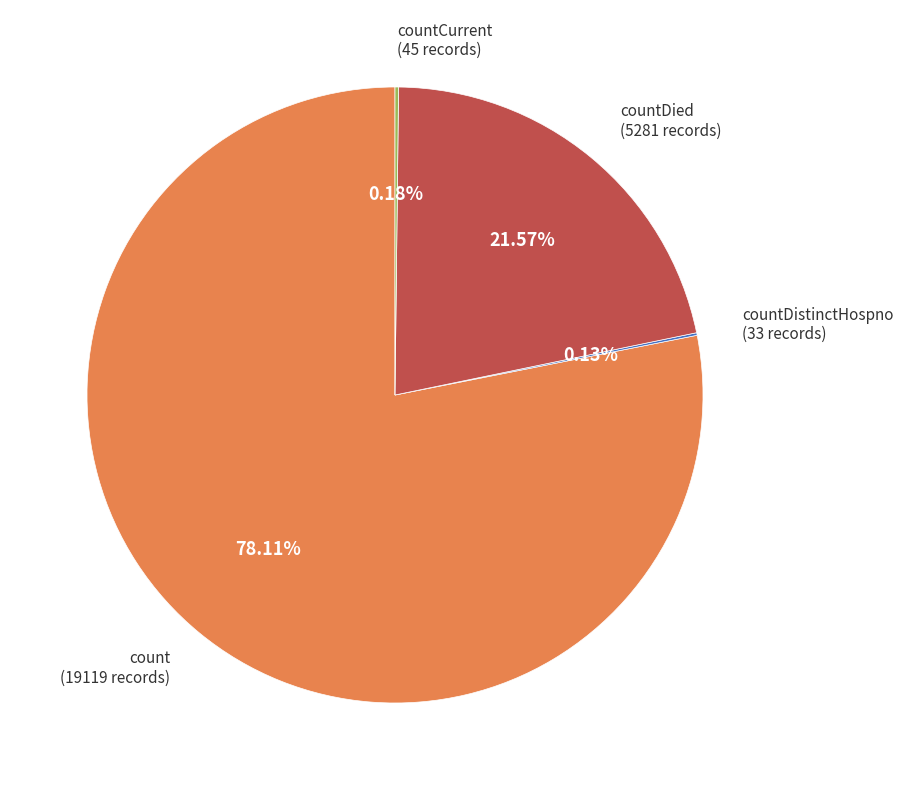

To the nearest percent, what is the average slice percentage?

25%